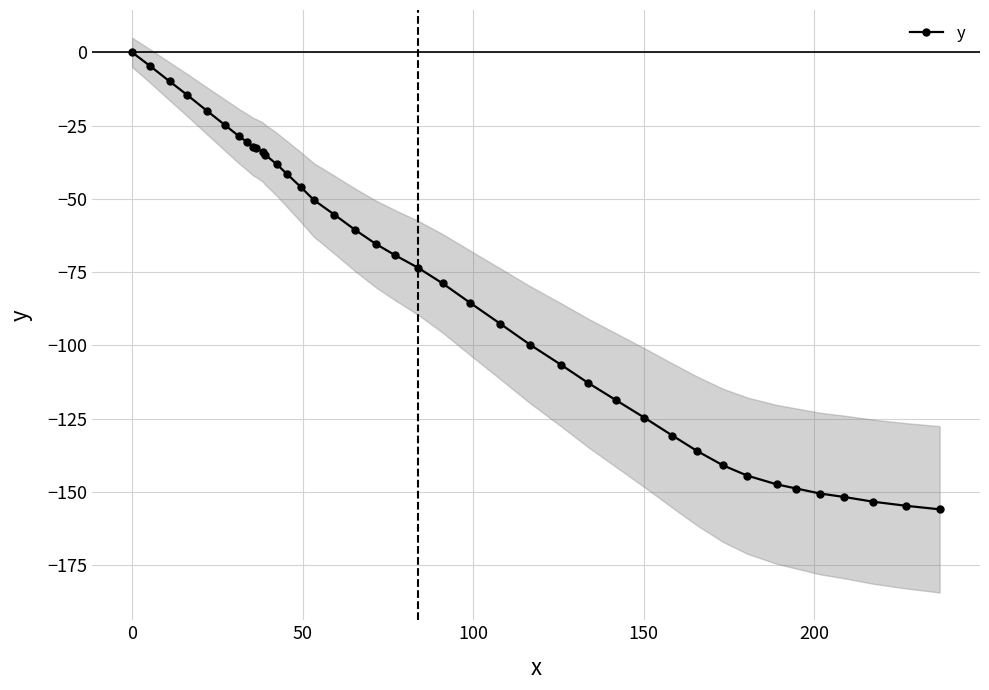

What is the value of the y point at the 5th from the left?

-20.0